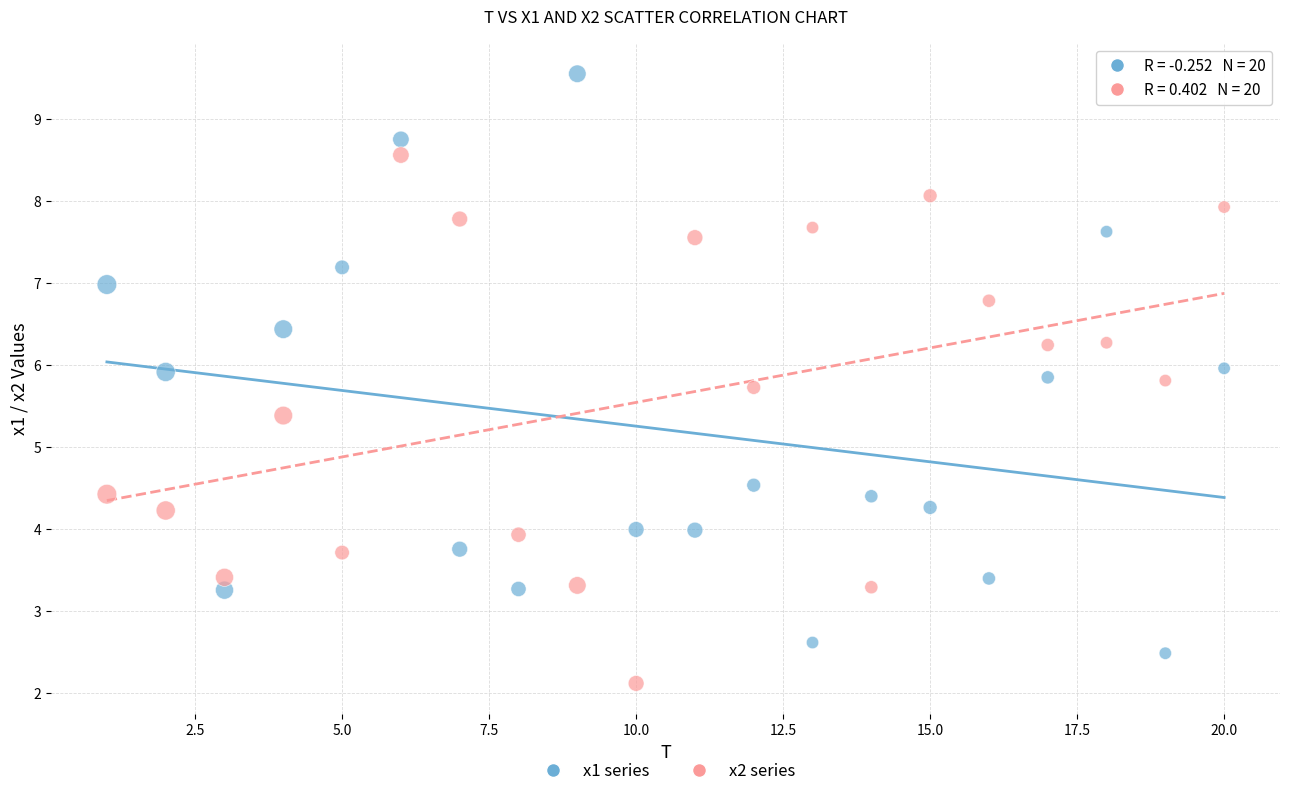

What are all the series names shown in the legend?

x1 series, x2 series